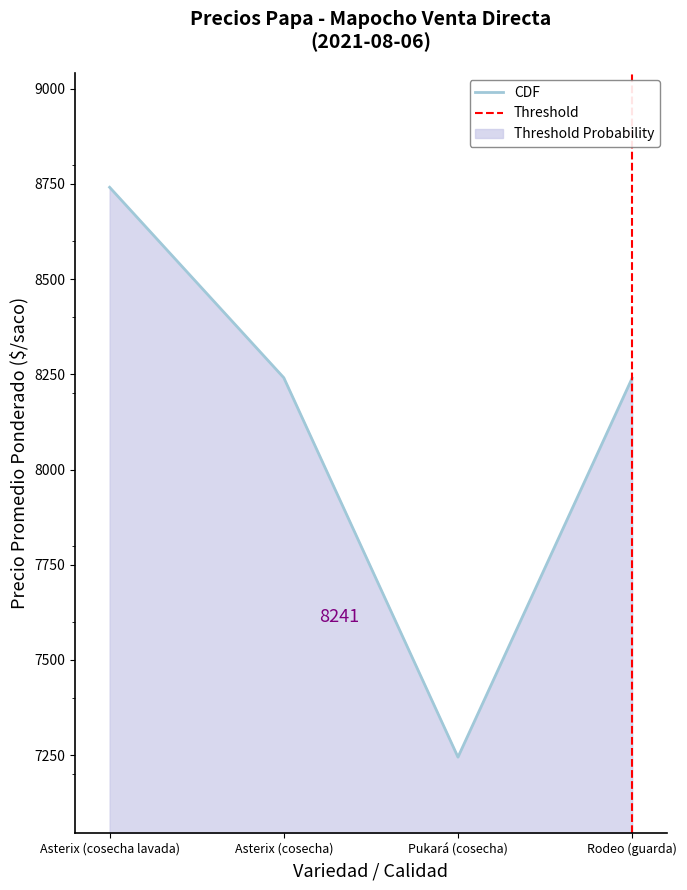

What position from the right is Rodeo (guarda)?

1